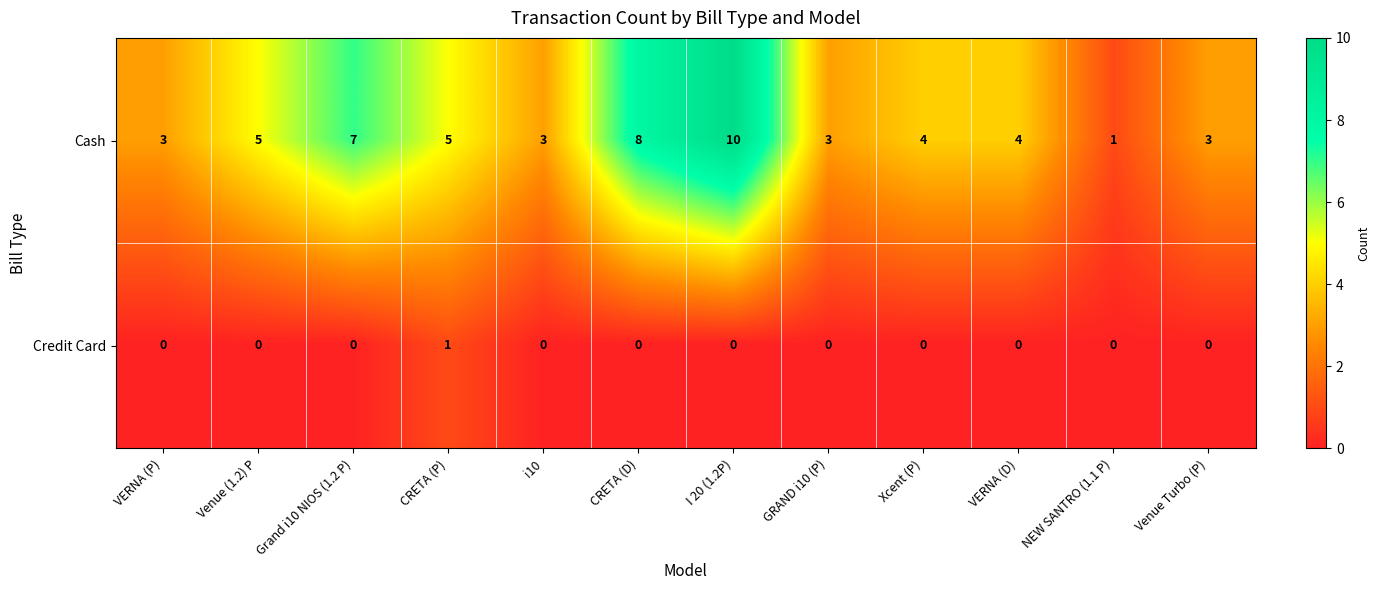

Is it true that Credit Card equals -1 at Grand i10 NIOS (1.2 P)?

False